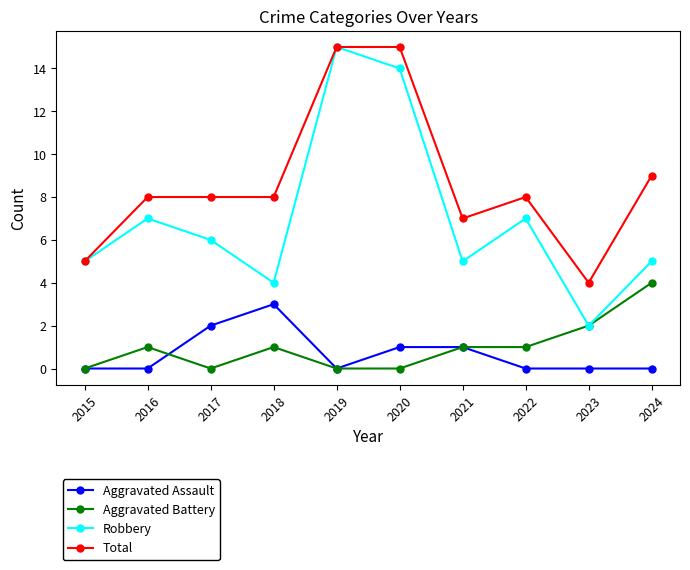

At which category does Aggravated Battery reach its first local peak?

2016